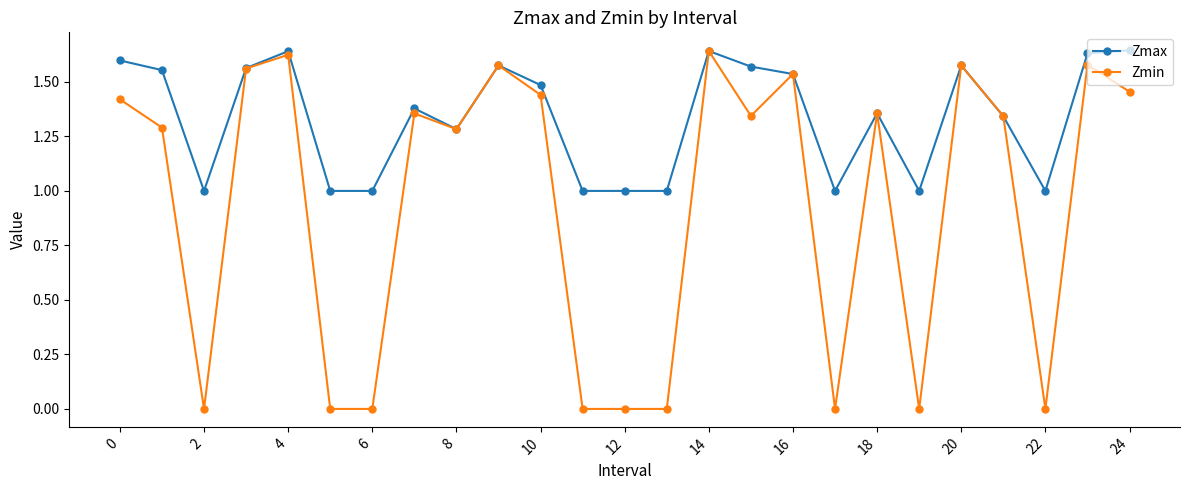

Which series has the largest total across all categories?

Zmax